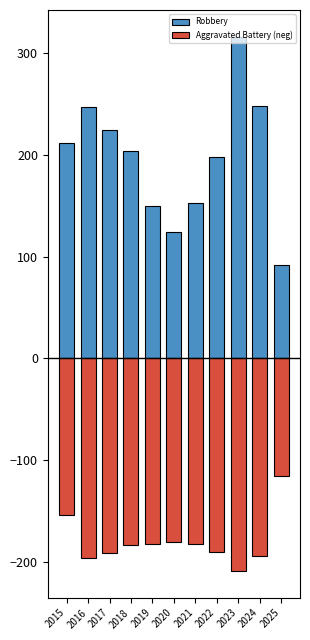

What are all the series names shown in the legend?

Robbery, Aggravated Battery (neg)